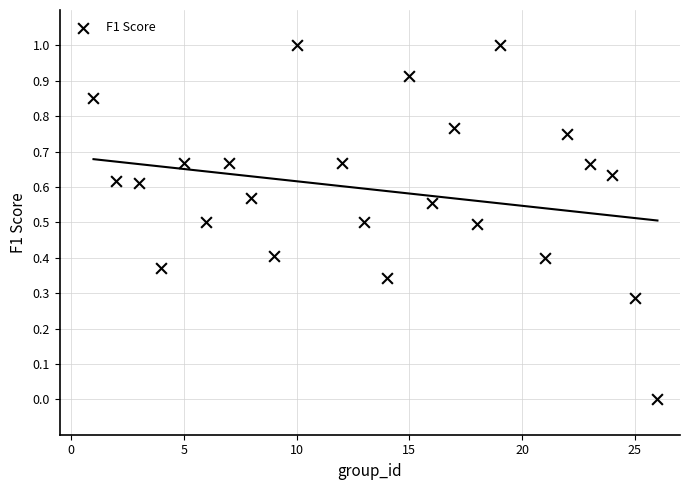

What is the range of X values (max minus min)?

25.0